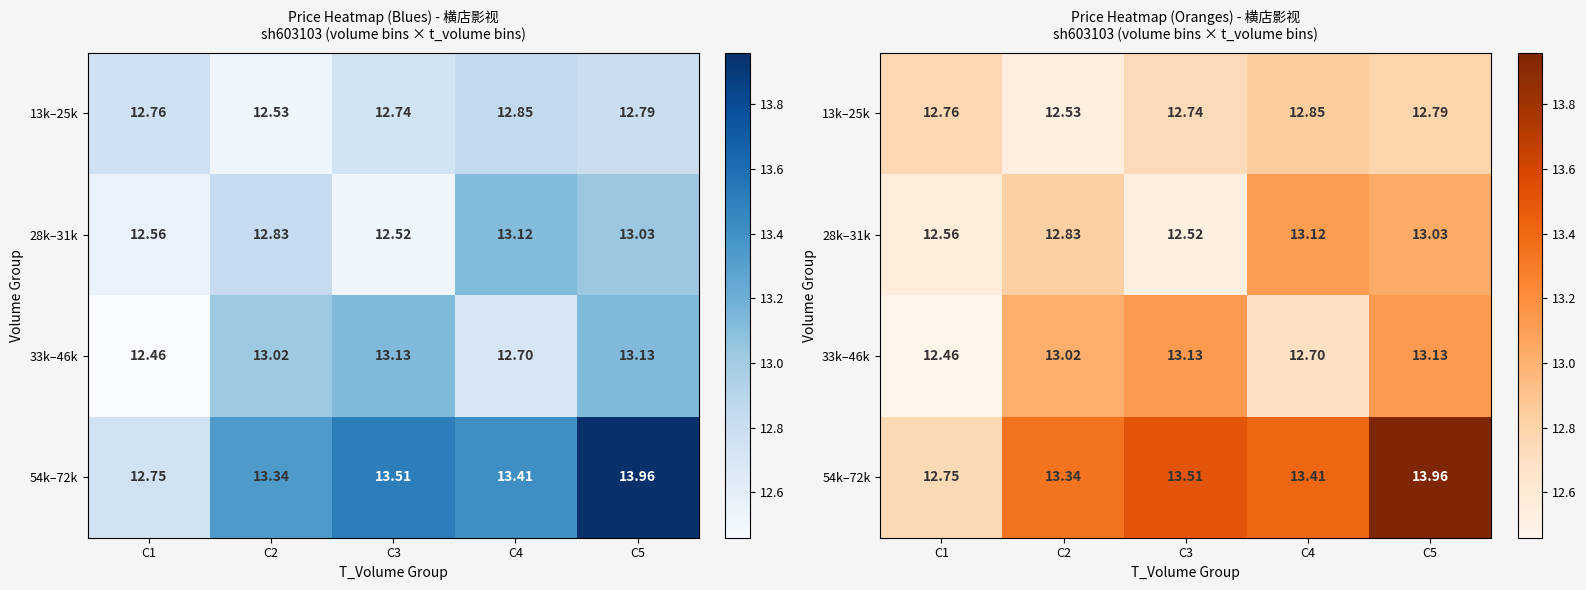

At which label does 54k–72k first exceed 13?

C2